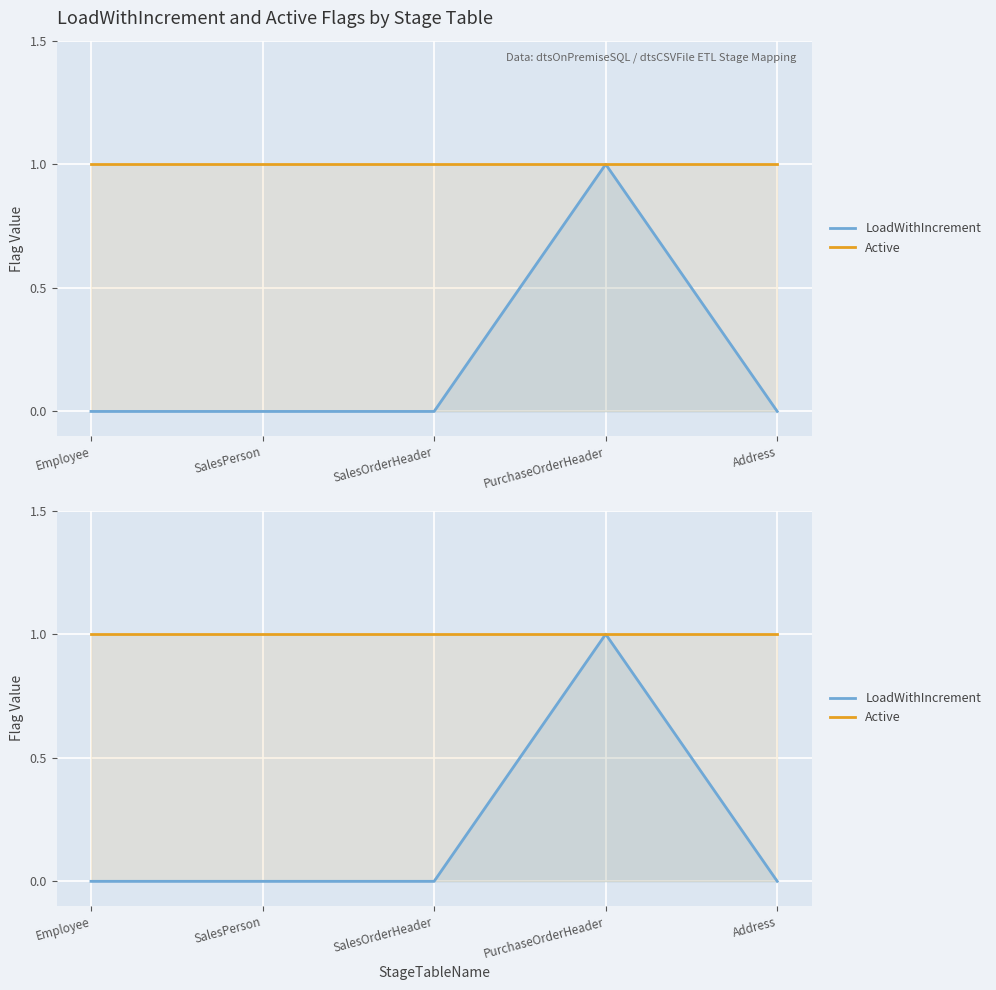

True or false: LoadWithIncrement and Active intersect in this chart.

False